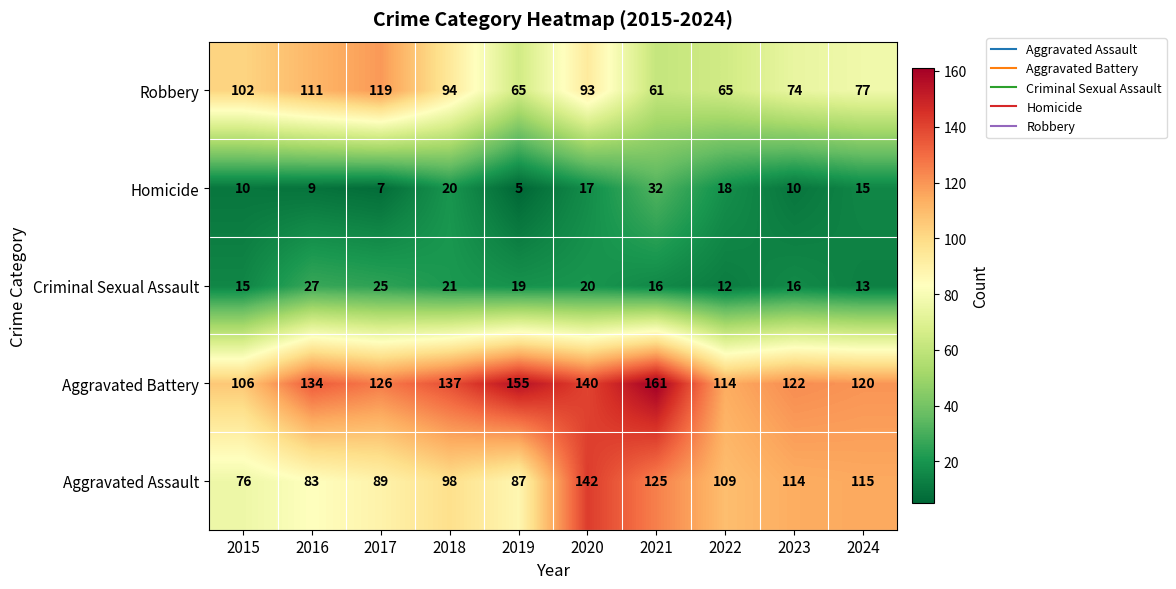

List the series in order of their peak value, highest first.

Aggravated Battery, Aggravated Assault, Robbery, Homicide, Criminal Sexual Assault